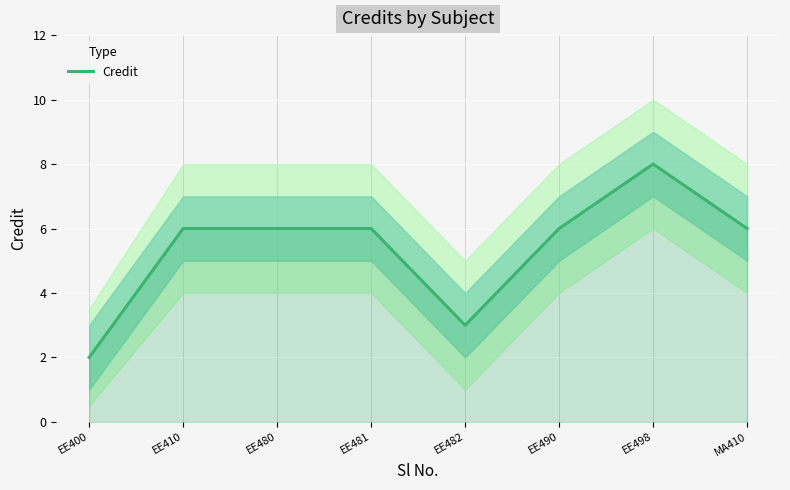

How many values are between 6 and 7?

5